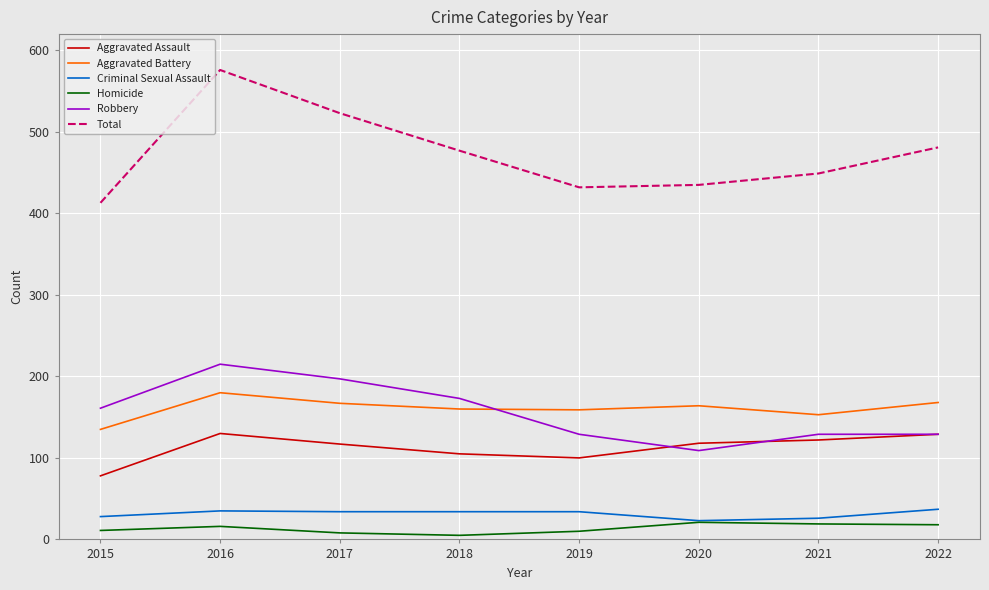

Is the value of Total at 2017 greater than the value of Robbery at 2022?

Yes